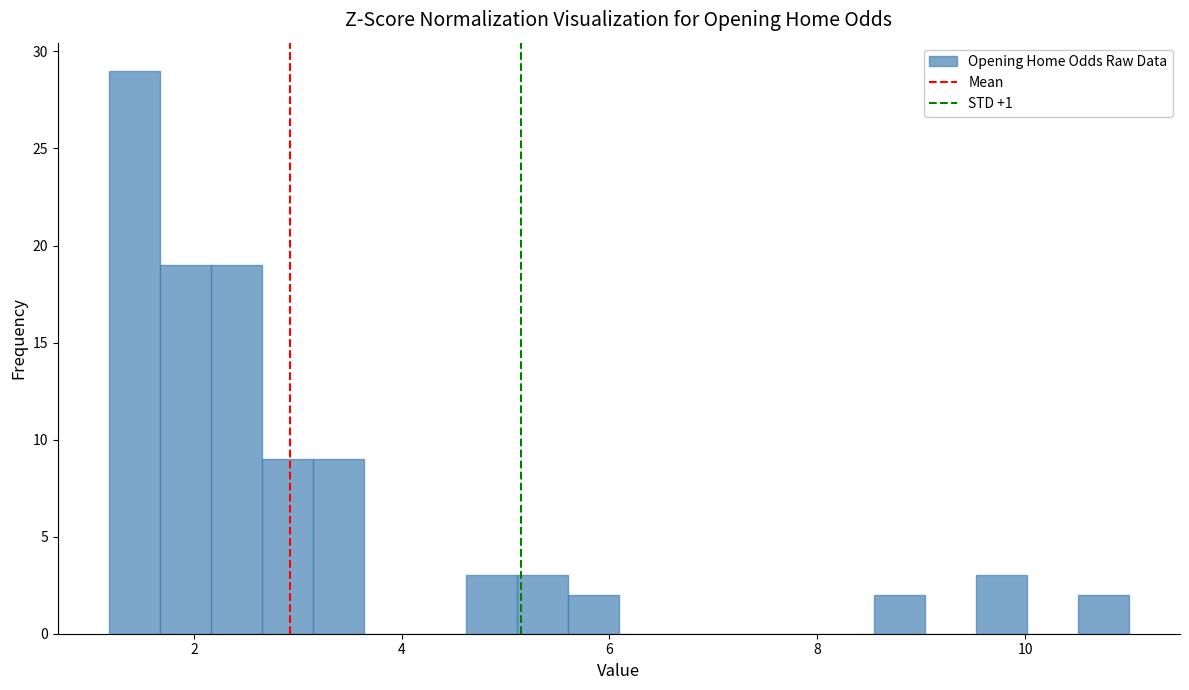

Around what value on the x-axis is the tallest bar? Give the approximate position of its centre, as read against the axis.

1.4